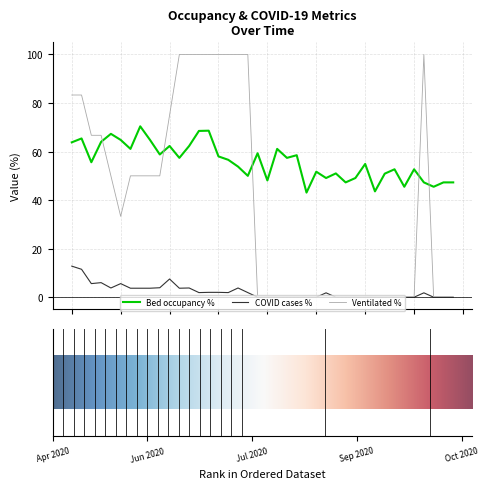

Which series has the largest range (max minus min)?

Ventilated %